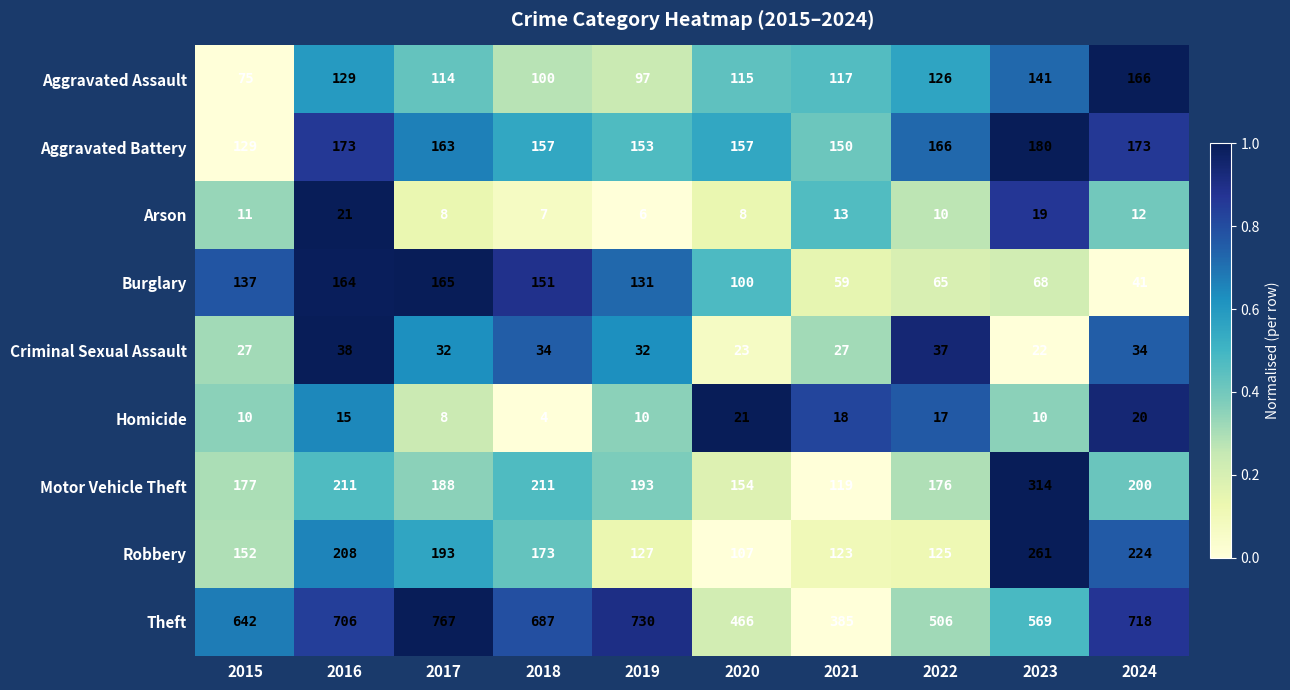

What is the difference between the highest and lowest values at 2021?

372